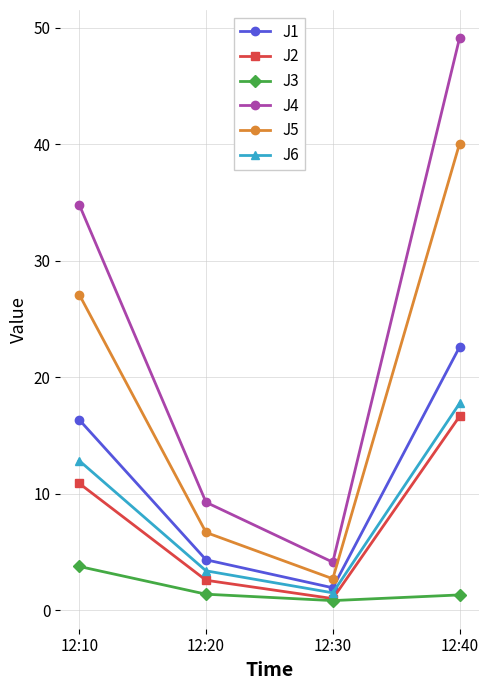

At which label does J1 reach its minimum?

12:30